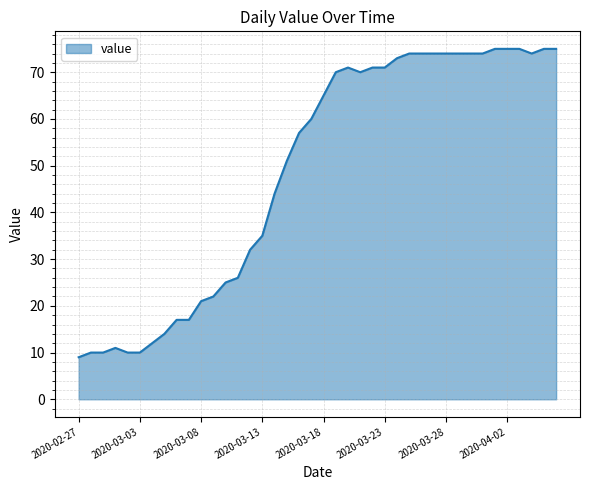

What is the difference between the maximum and minimum values?

66